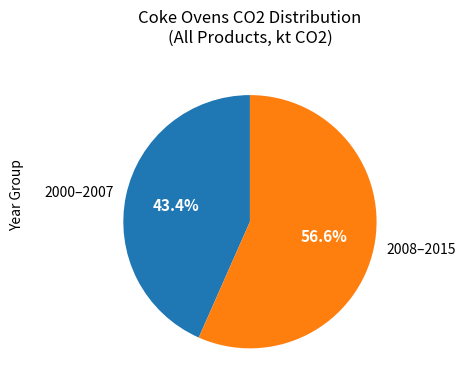

Is there any slice that represents more than half of the pie?

Yes